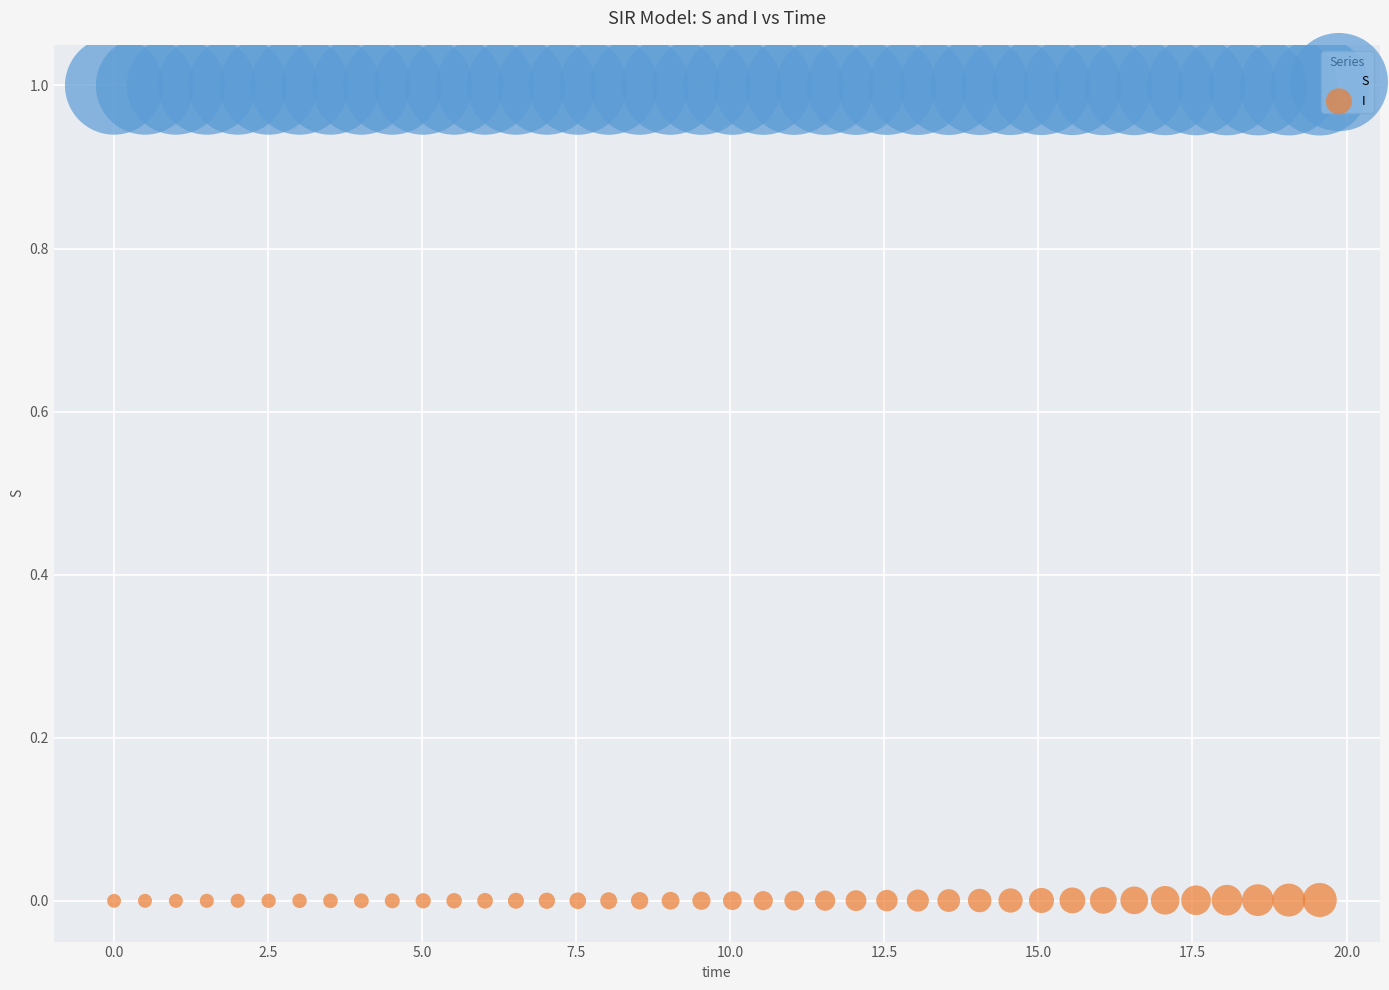

Across all data points, what is the range of X values (max minus min)?

19.6